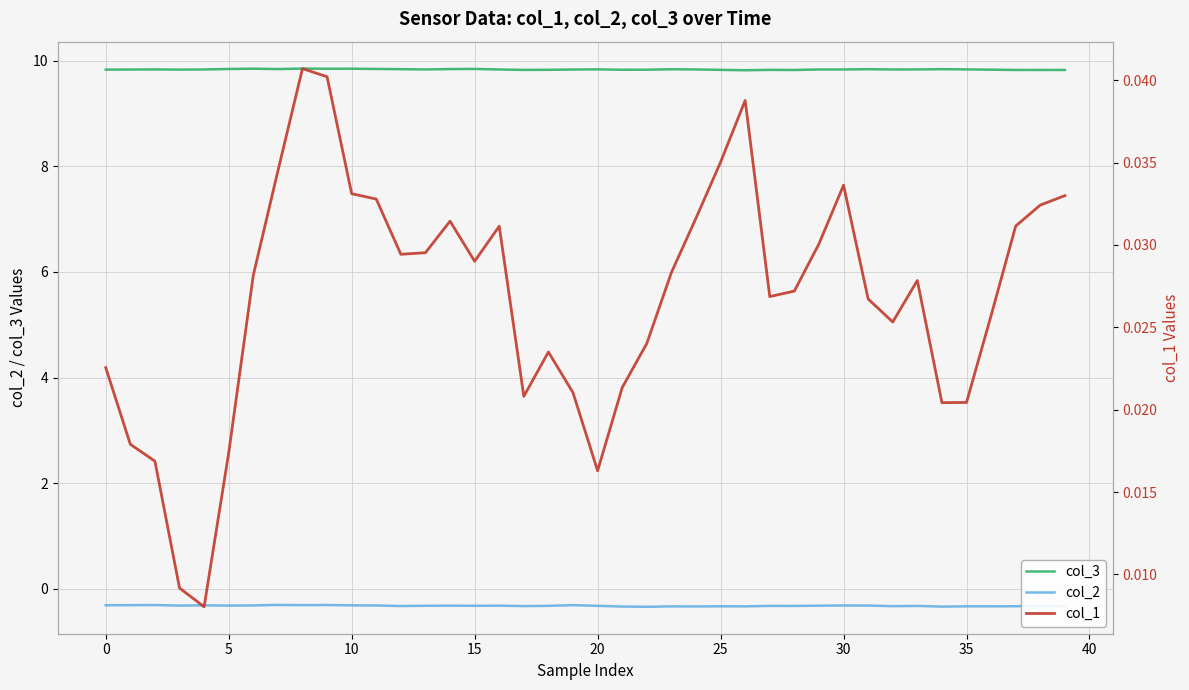

Which series has the widest spread of values?

col_2